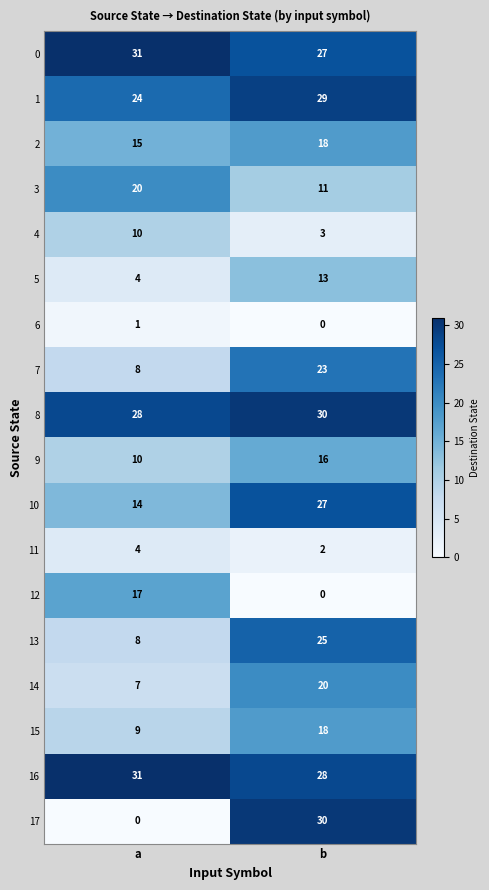

What is the approximate value of 12 at a?

17